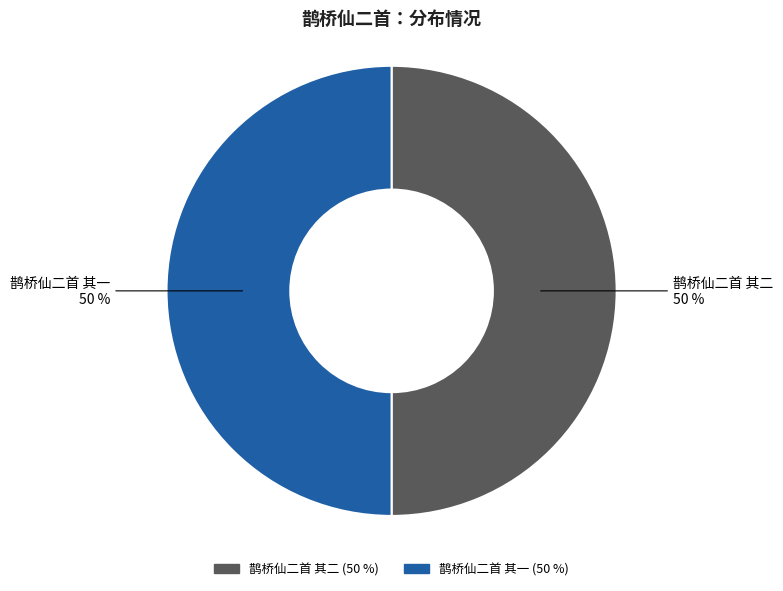

Approximately how many times larger is the value at 鹊桥仙二首 其二 compared to 鹊桥仙二首 其一?

1.0